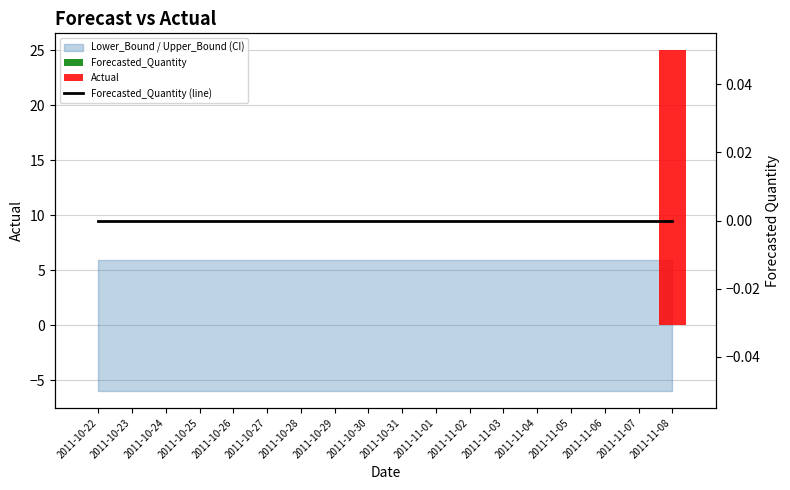

Which label corresponds to the smallest value in the chart?

2011-10-22